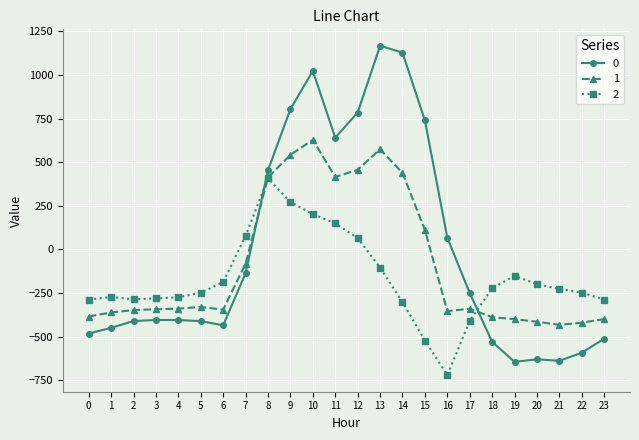

Rank the series by their maximum value, from lowest to highest.

2, 1, 0